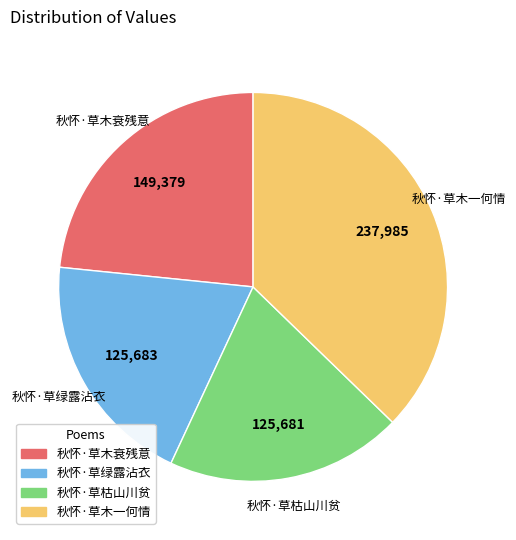

Which has a higher value, 秋怀·草绿露沾衣 or 秋怀·草木一何情?

秋怀·草木一何情